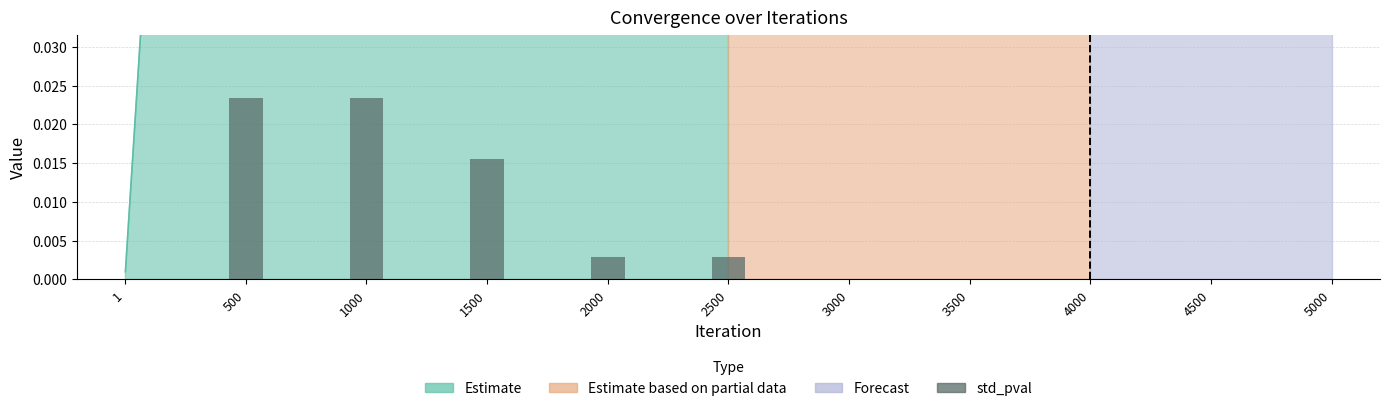

List the labels in order of value, smallest first.

3000, 3500, 4000, 4500, 5000, 1, 2000, 2500, 1500, 500, 1000